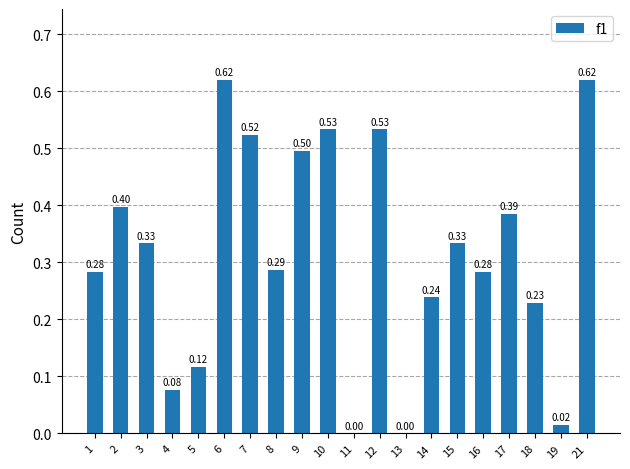

How many categories are shown in the chart?

20